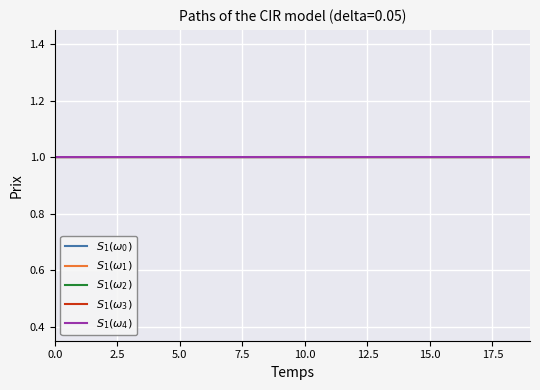

What is the sum of all $S_1(\omega_4)$ values?

20.0